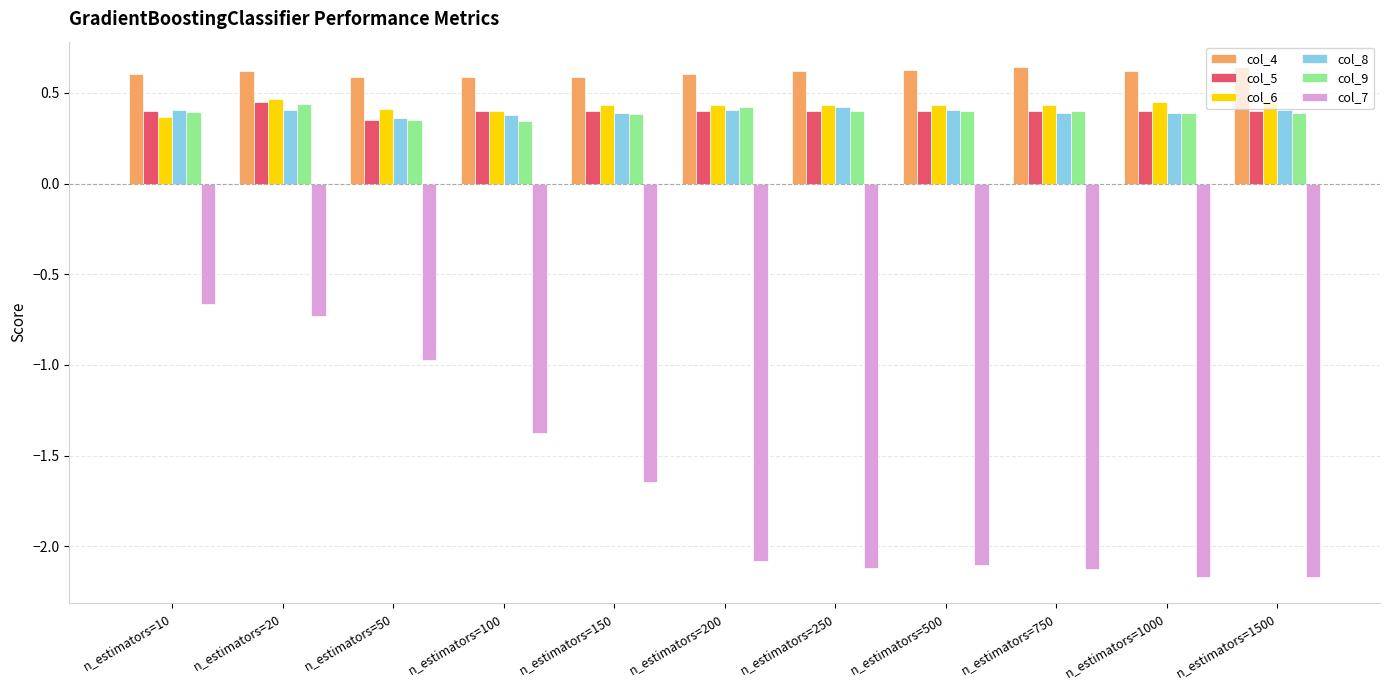

What is the difference between the col_7 values at n_estimators=10 and n_estimators=750?

1.5